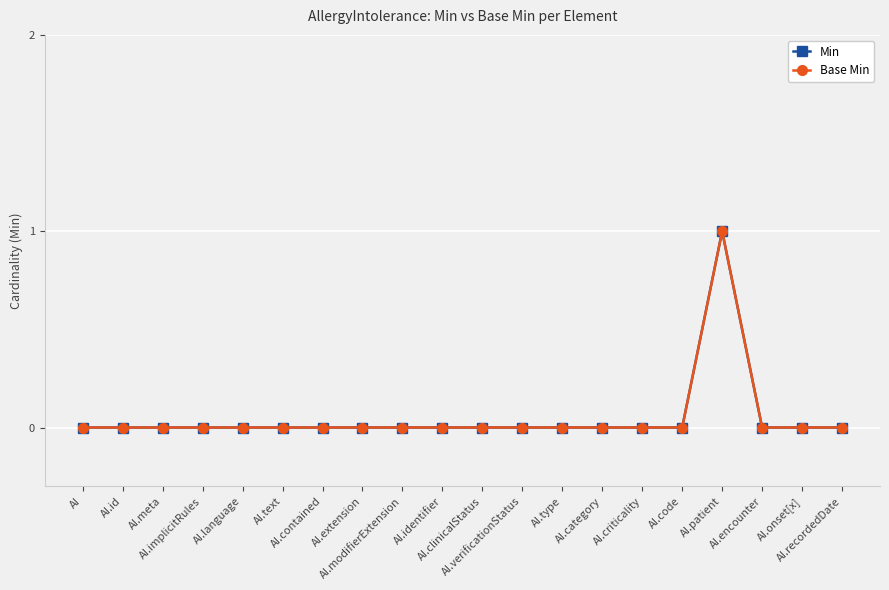

Does the chart have visible grid lines?

Yes